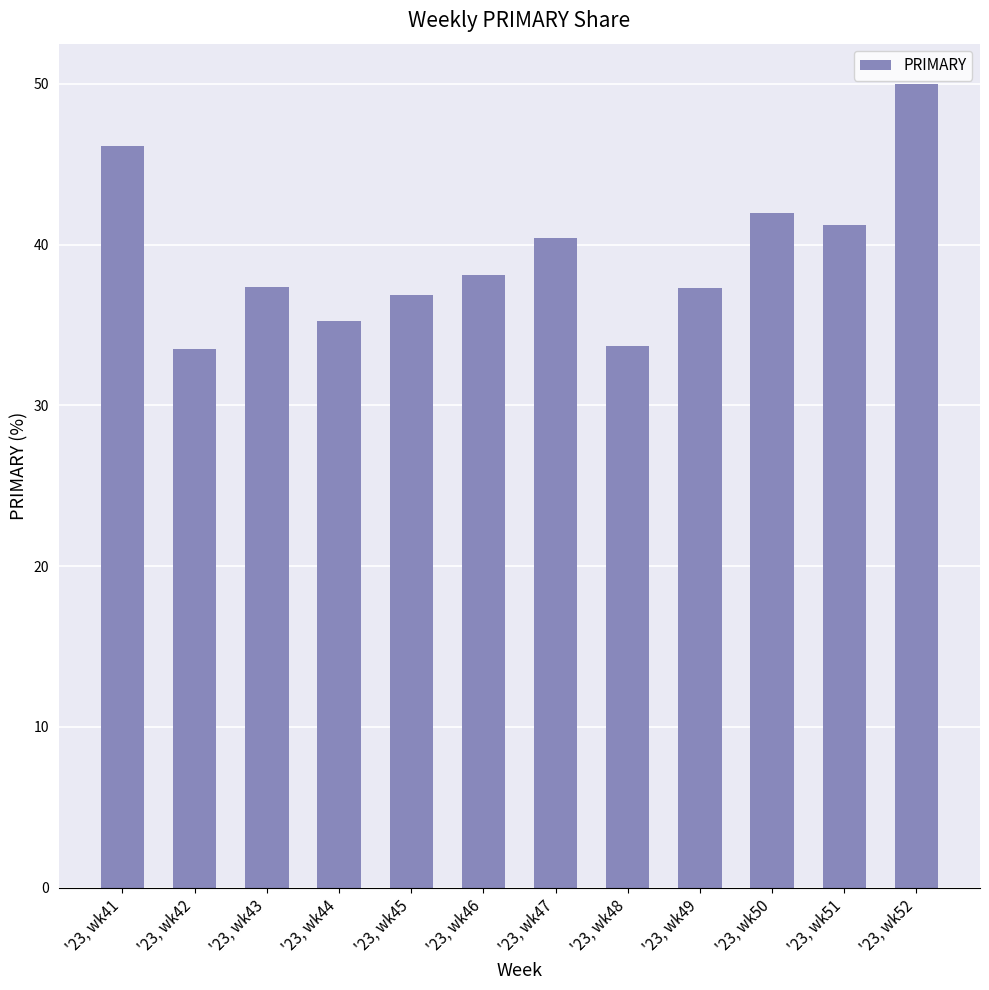

What is the smallest value displayed?

33.5